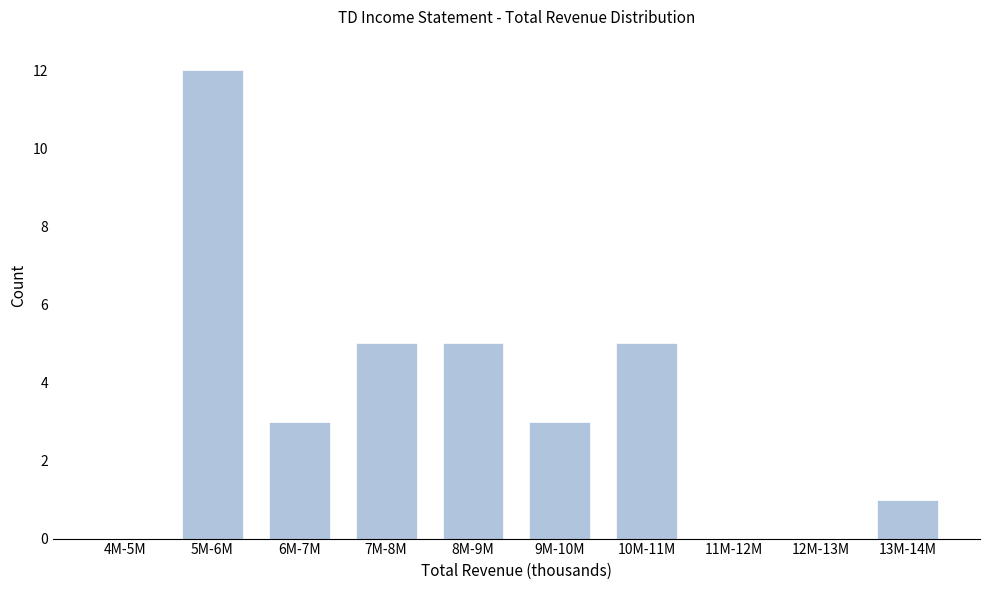

Reading right to left, extract all data points from this chart.

13M-14M=1	12M-13M=0	11M-12M=0	10M-11M=5	9M-10M=3	8M-9M=5	7M-8M=5	6M-7M=3	5M-6M=12	4M-5M=0